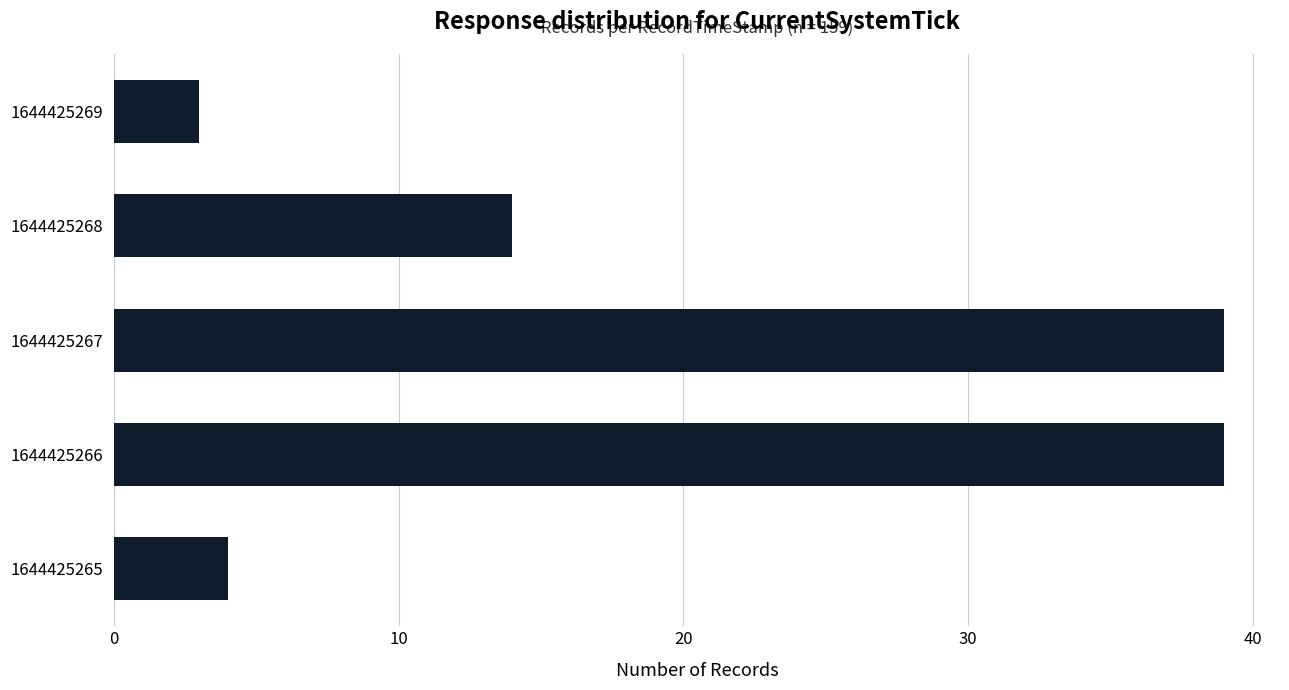

What is the change in value from 1644425265 to 1644425267?

+35